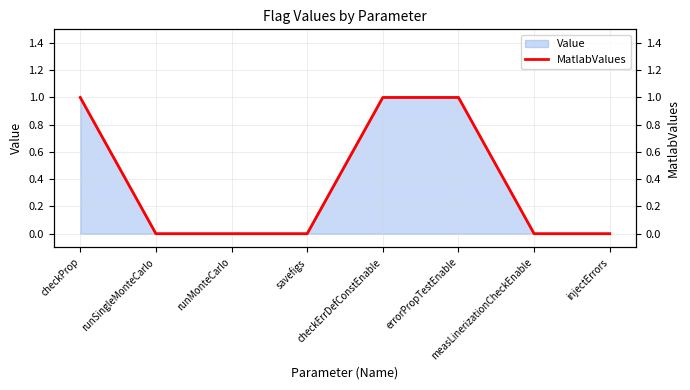

What position from the right is runSingleMonteCarlo?

7